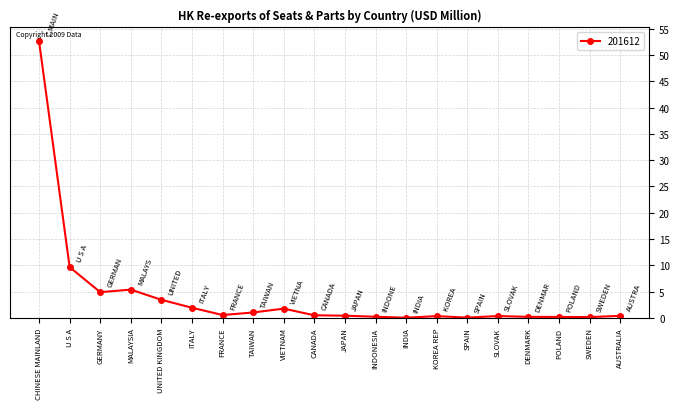

Does the chart display data point markers on the line(s)?

Yes